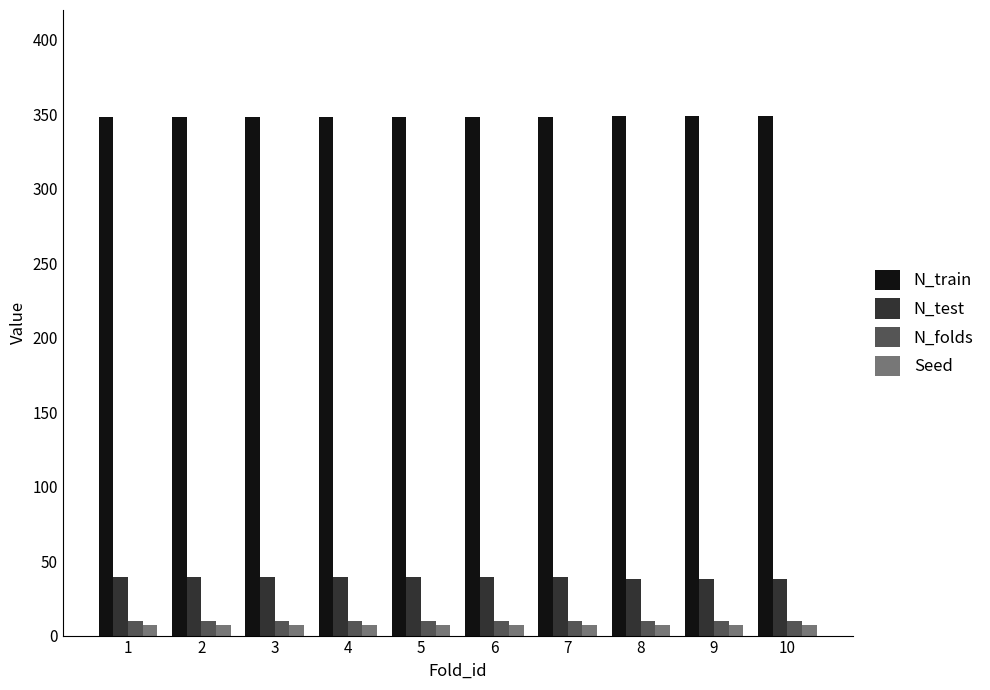

The N_test series shows 38 at 9. True or false?

True